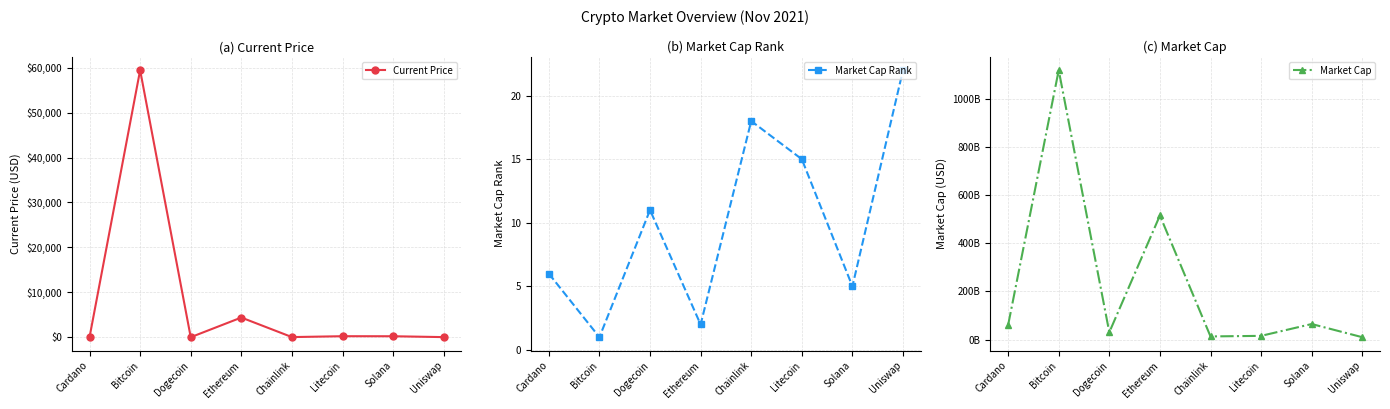

Which category has the lowest value across all series?

Dogecoin